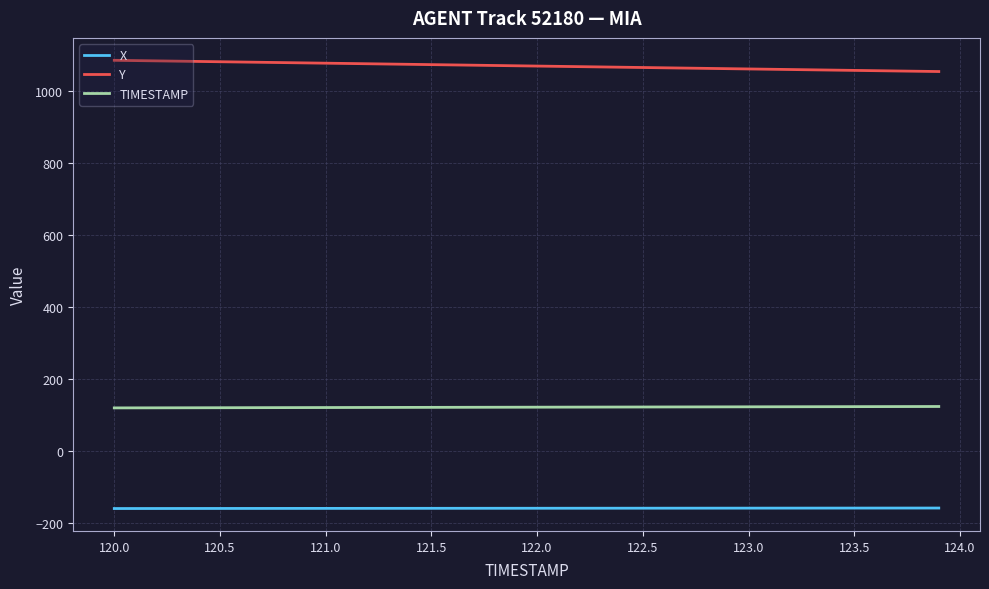

True or false: X and TIMESTAMP cross at least once.

False